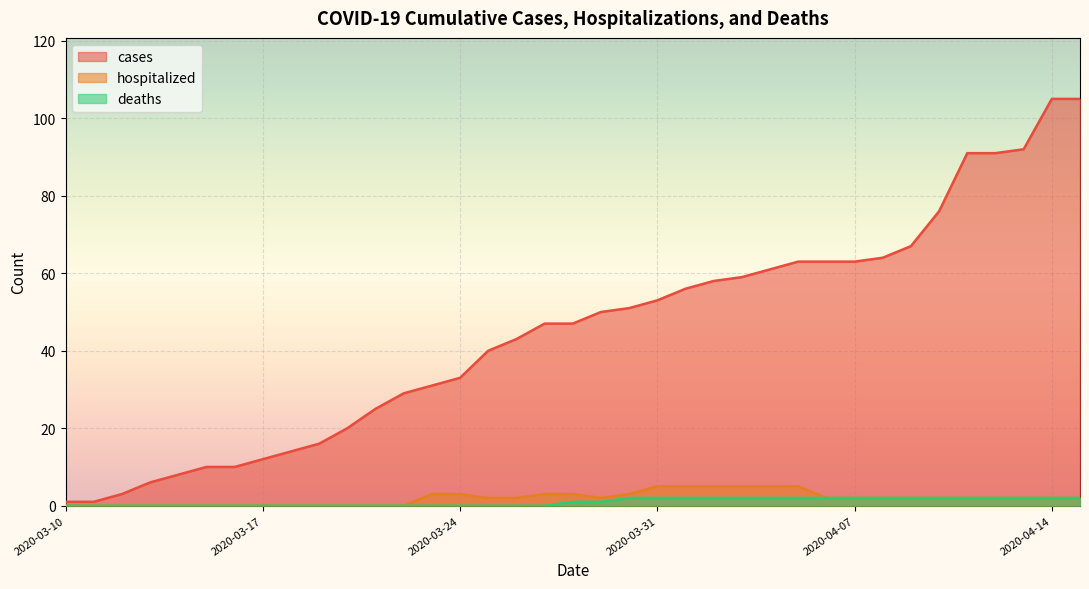

How many lines are shown in the chart?

3